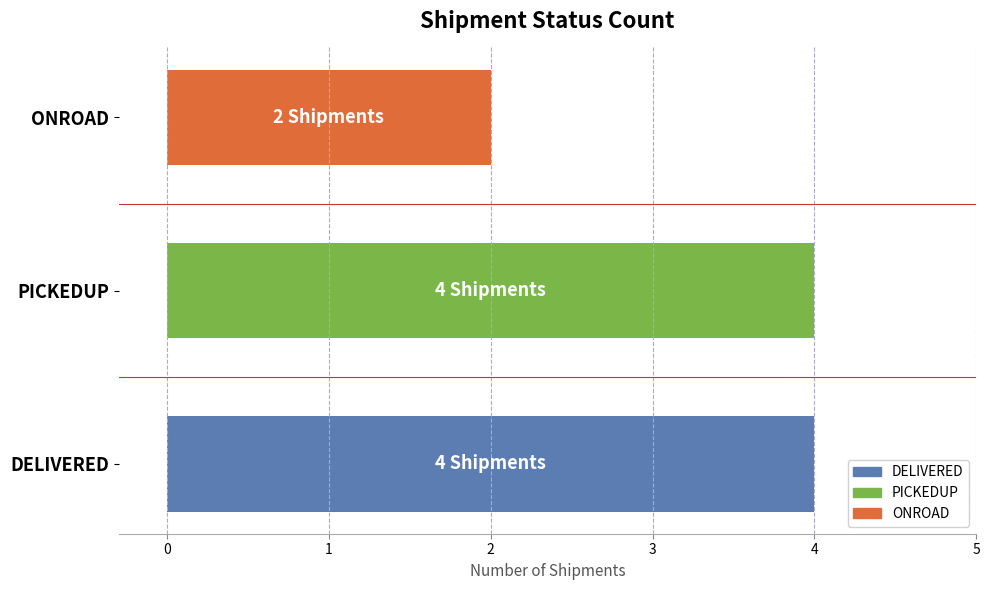

Is it true that the value at PICKEDUP is 6?

False